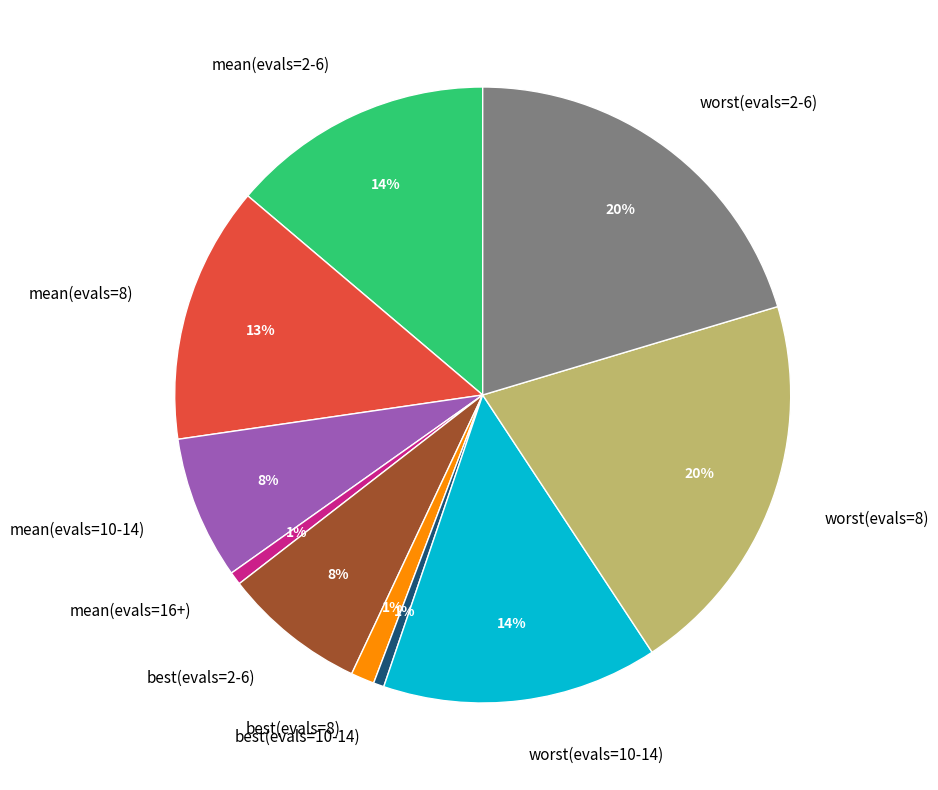

To the nearest percent, what is the difference between the best(evals=2-6) and mean(evals=16+) slice percentages?

7%